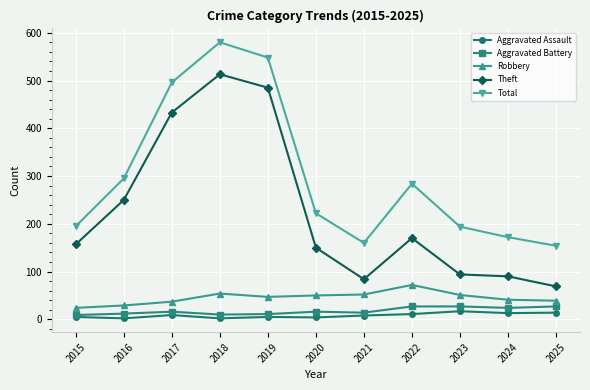

True or false: Aggravated Battery has a value of 14 at 2021.

True